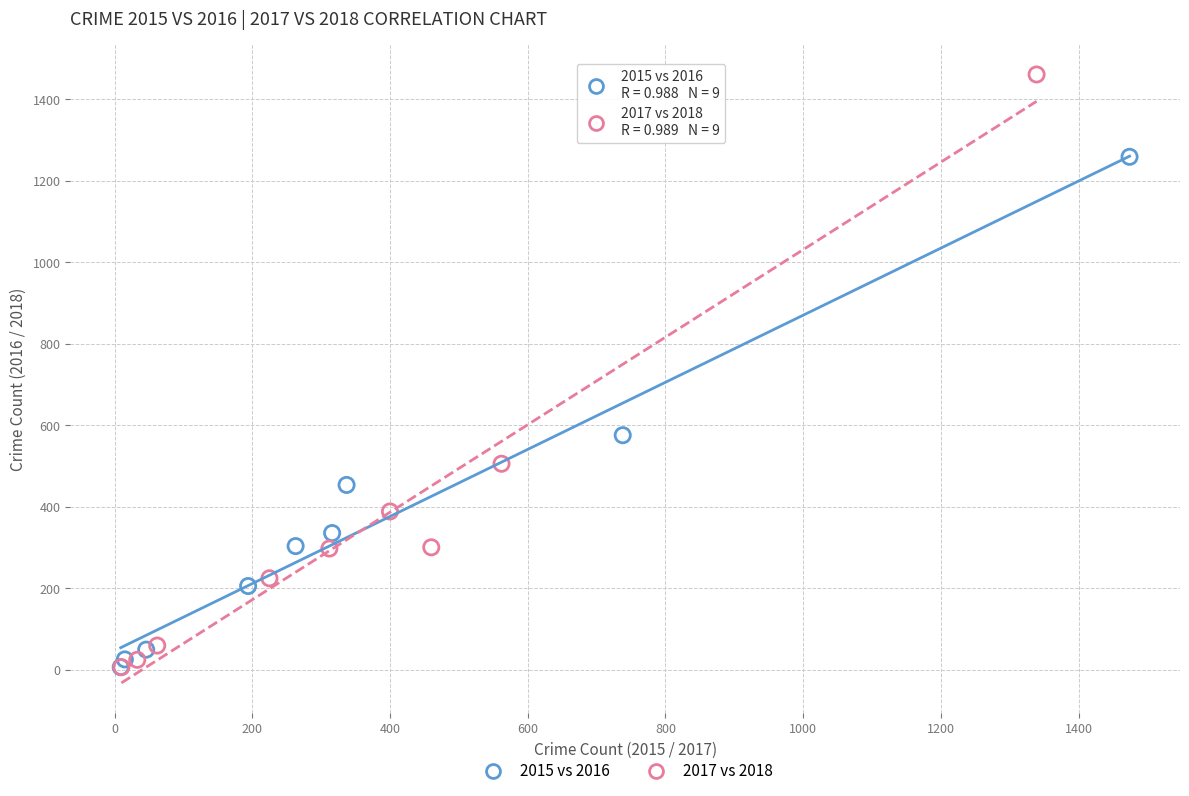

Which series has the largest Y range (max minus min)?

2017 vs 2018